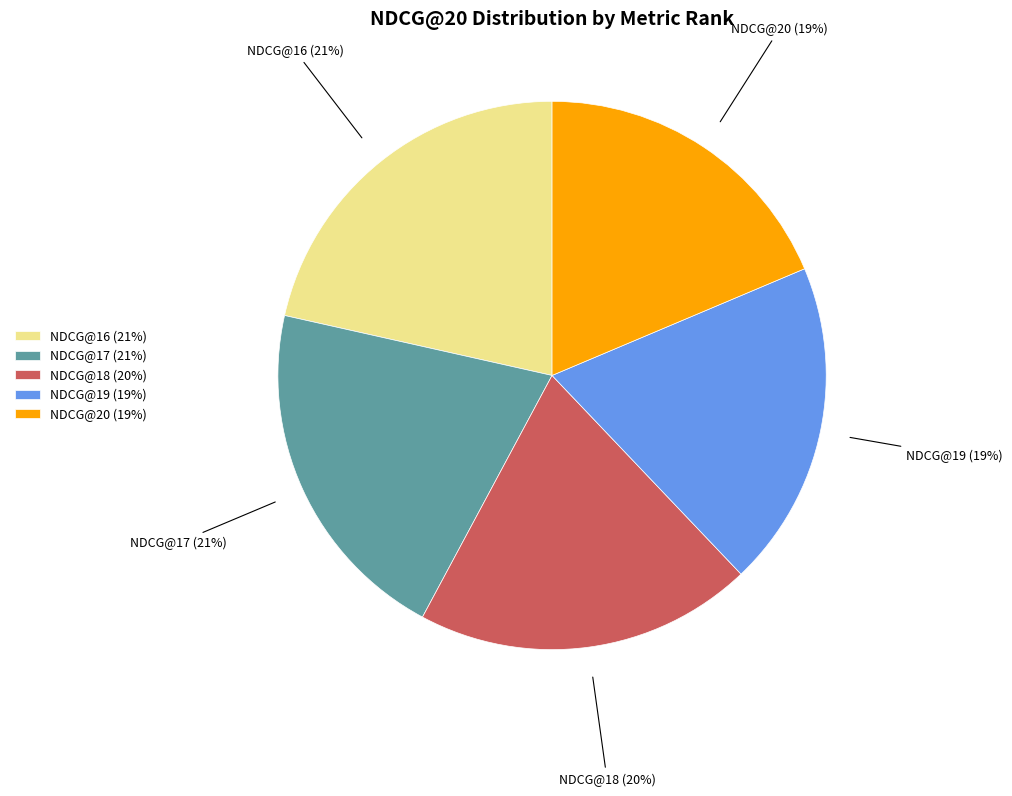

What is the ratio of the value at NDCG@17 (21%) to the value at NDCG@16 (21%)?

1.0